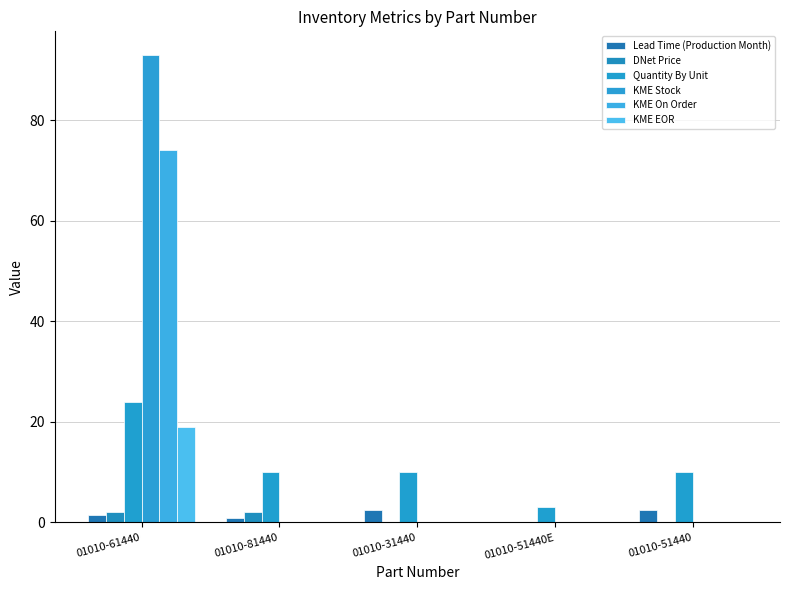

Is the value of KME Stock at 01010-31440 greater than the value of KME On Order at 01010-31440?

No